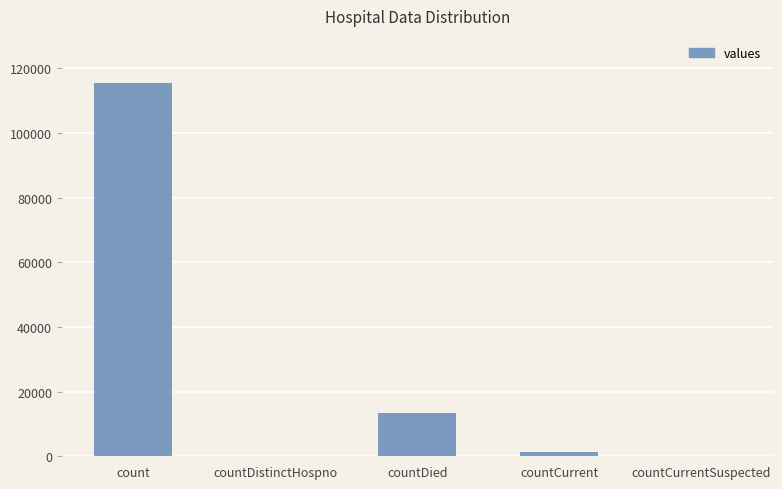

What is the average value?

26021